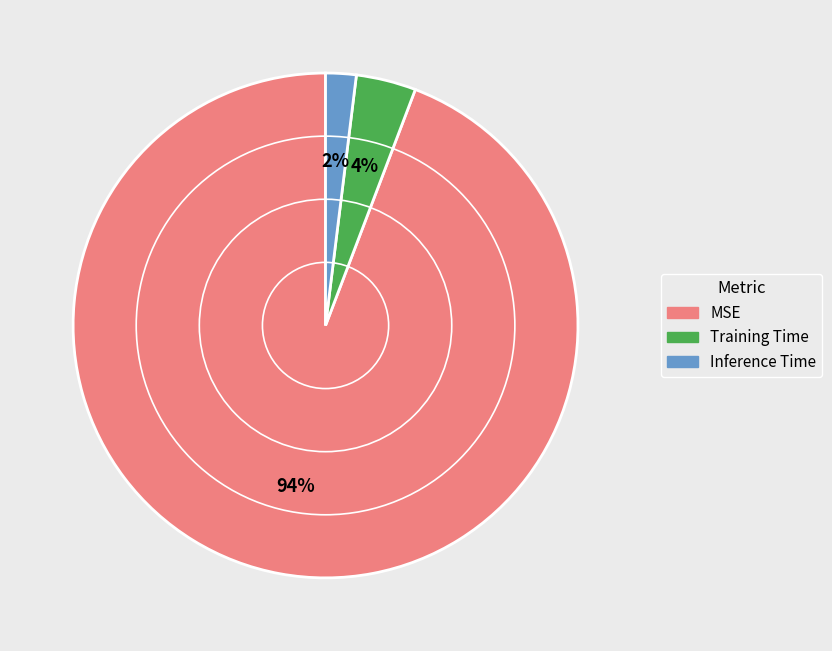

Which has a higher value, MSE or Inference Time?

MSE